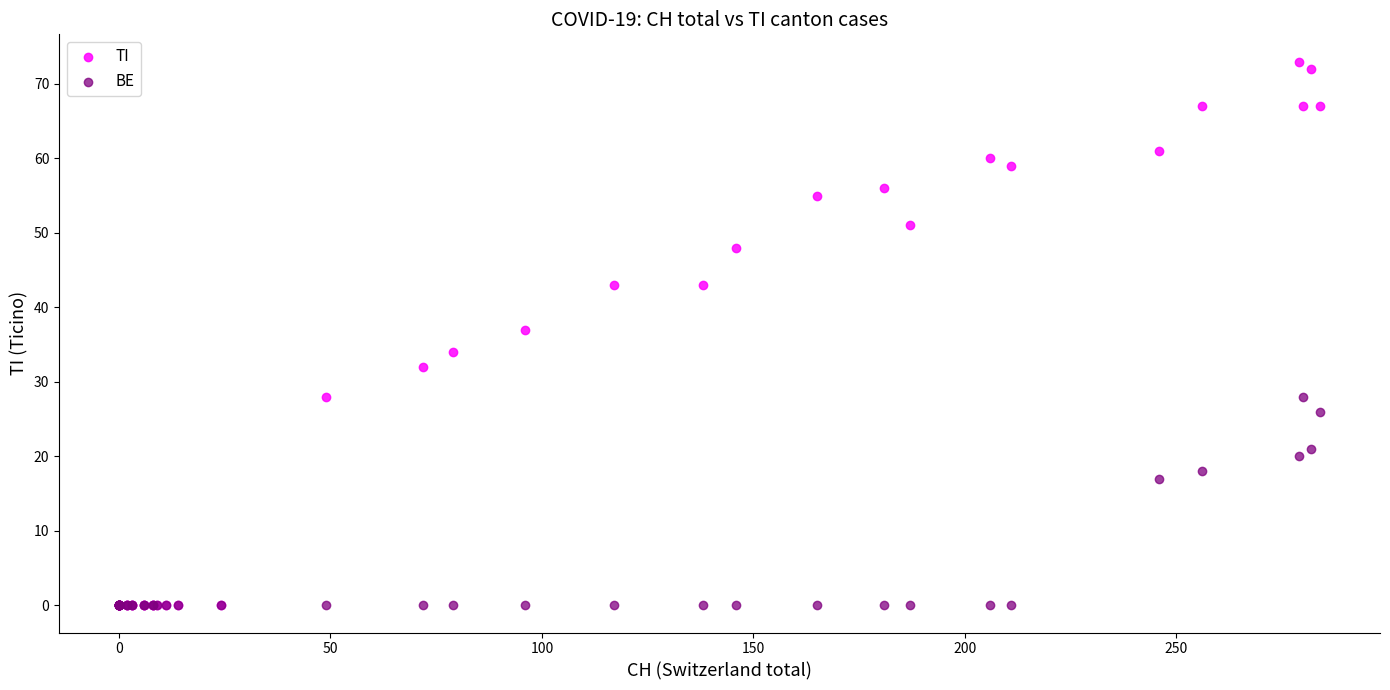

Which series has the largest Y range (max minus min)?

TI